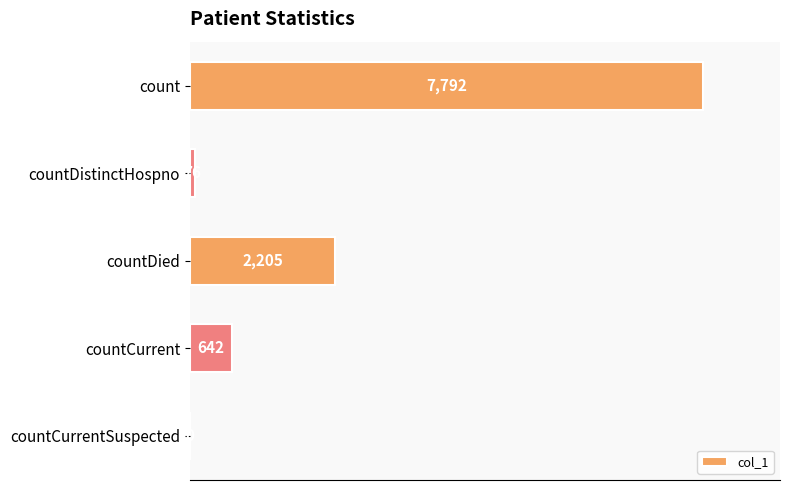

Is it true that the value at countCurrentSuspected is 0?

True